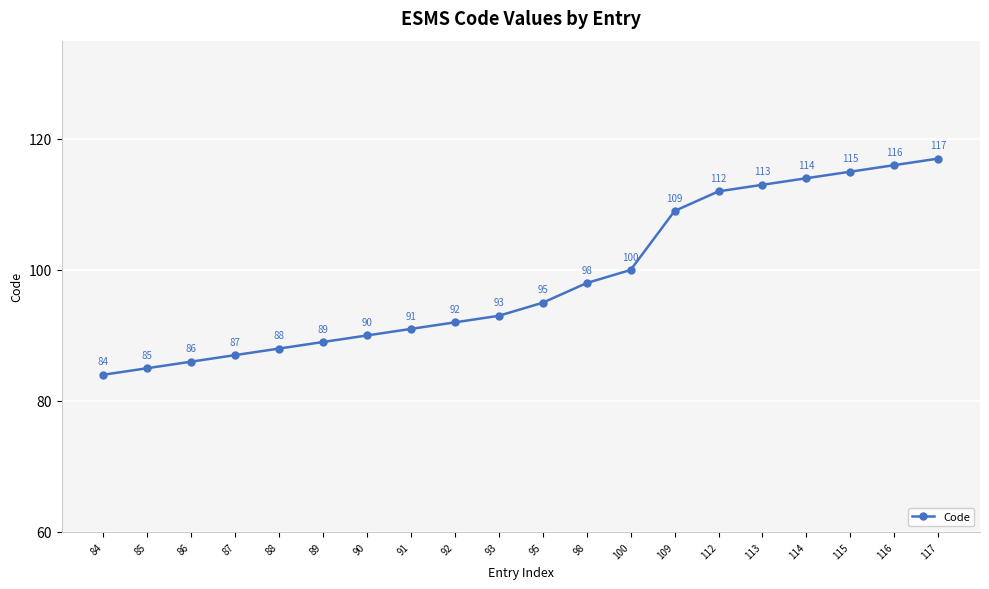

What is the change in value from 85 to 98?

+13